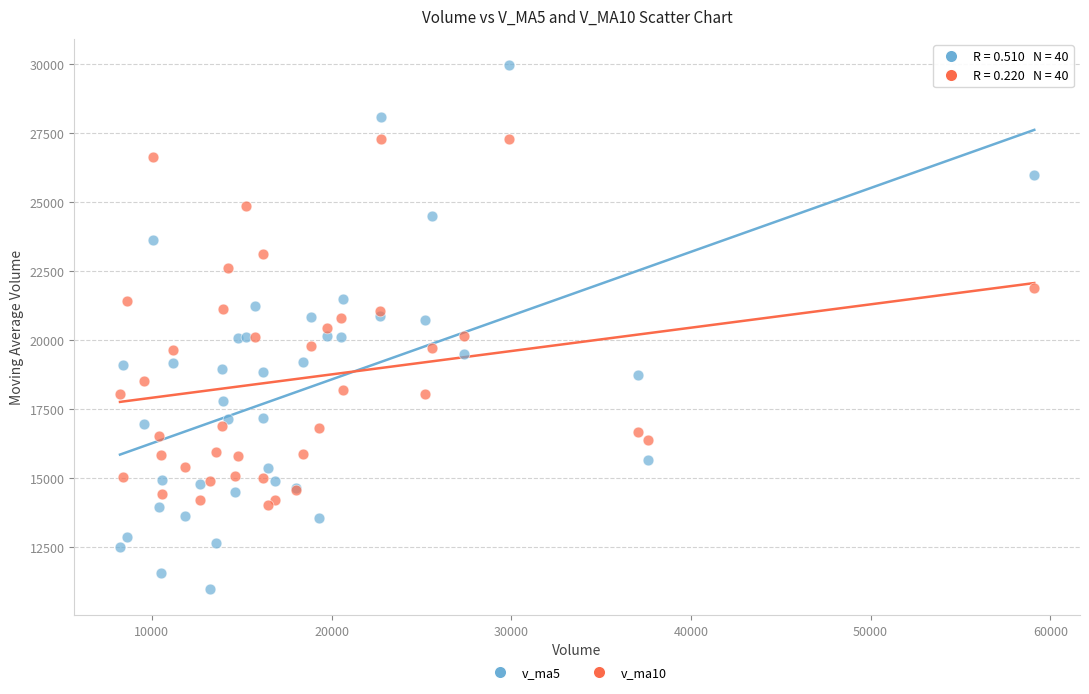

Which series reaches the minimum Y coordinate?

v_ma5